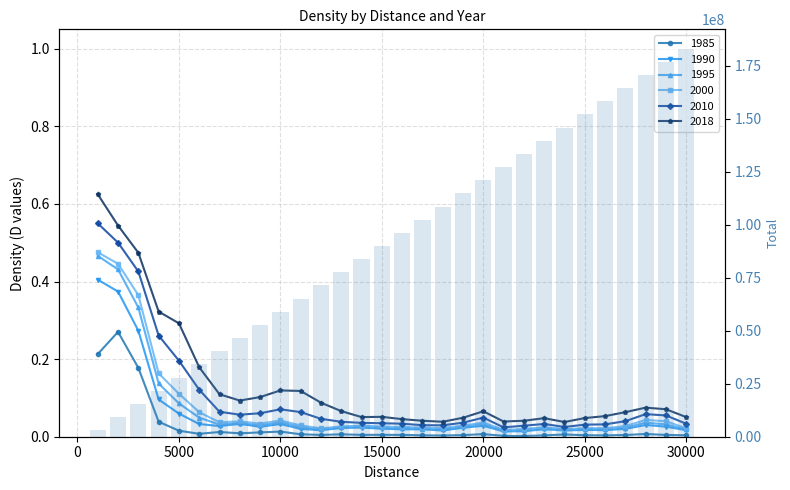

Does the chart contain any negative values?

No